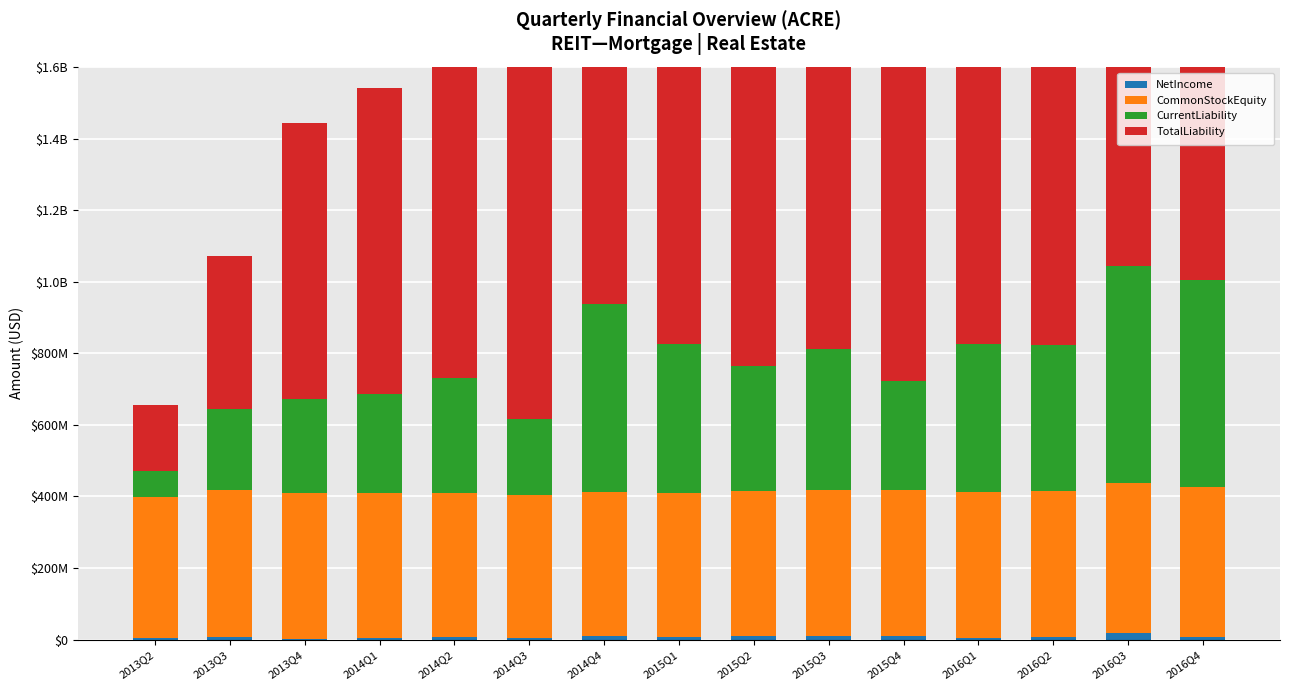

Between 2014Q3 and 2016Q1, which is larger?

2016Q1